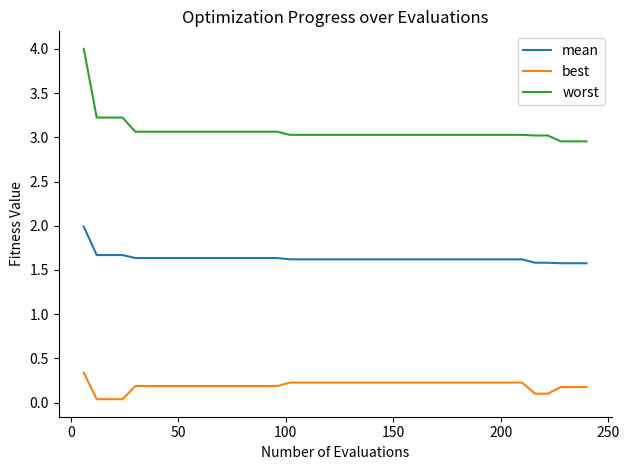

What is the average value of the mean series?

1.6